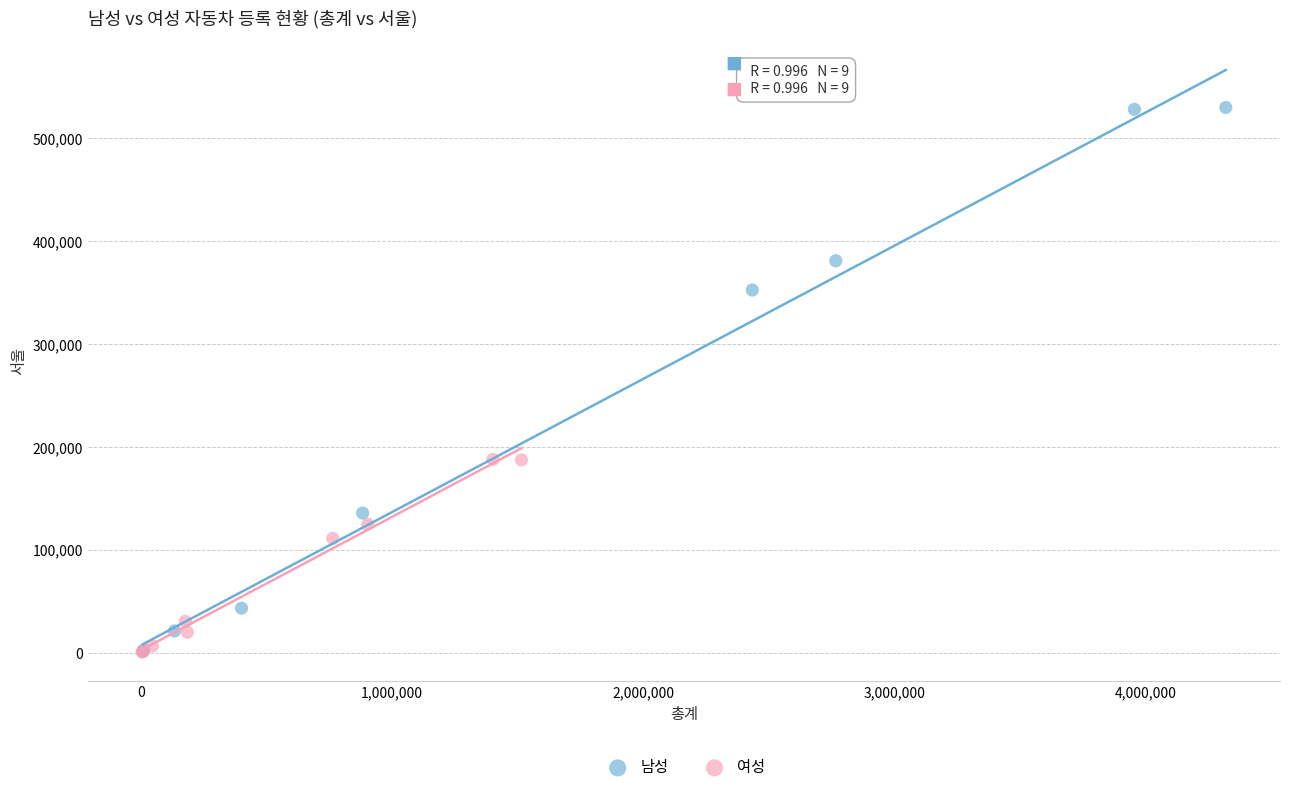

Which series has the largest Y range (max minus min)?

남성